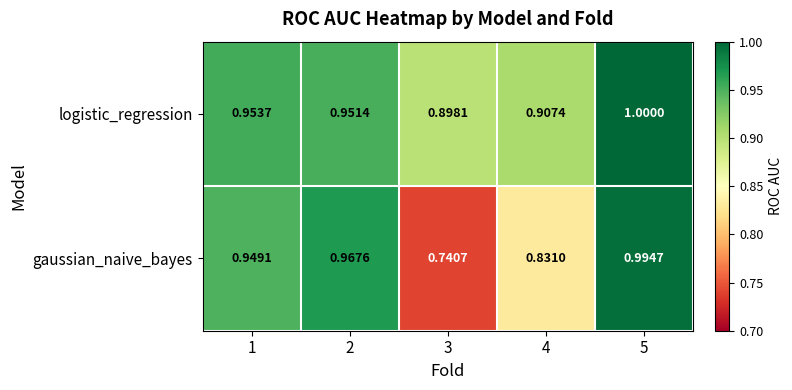

Between 1 and 4, which series saw the biggest shift?

gaussian_naive_bayes